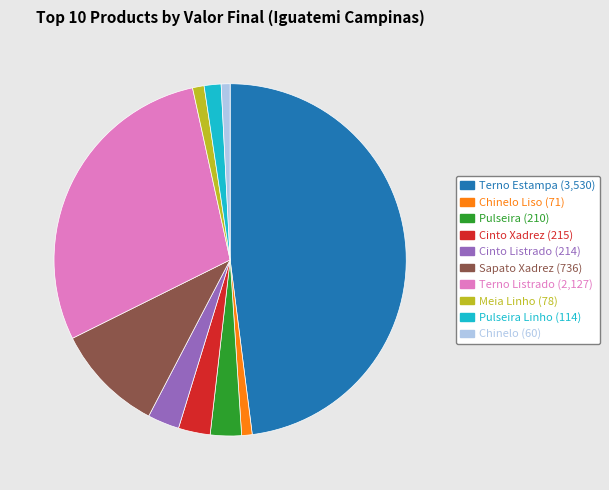

Is there a majority slice in this chart?

No